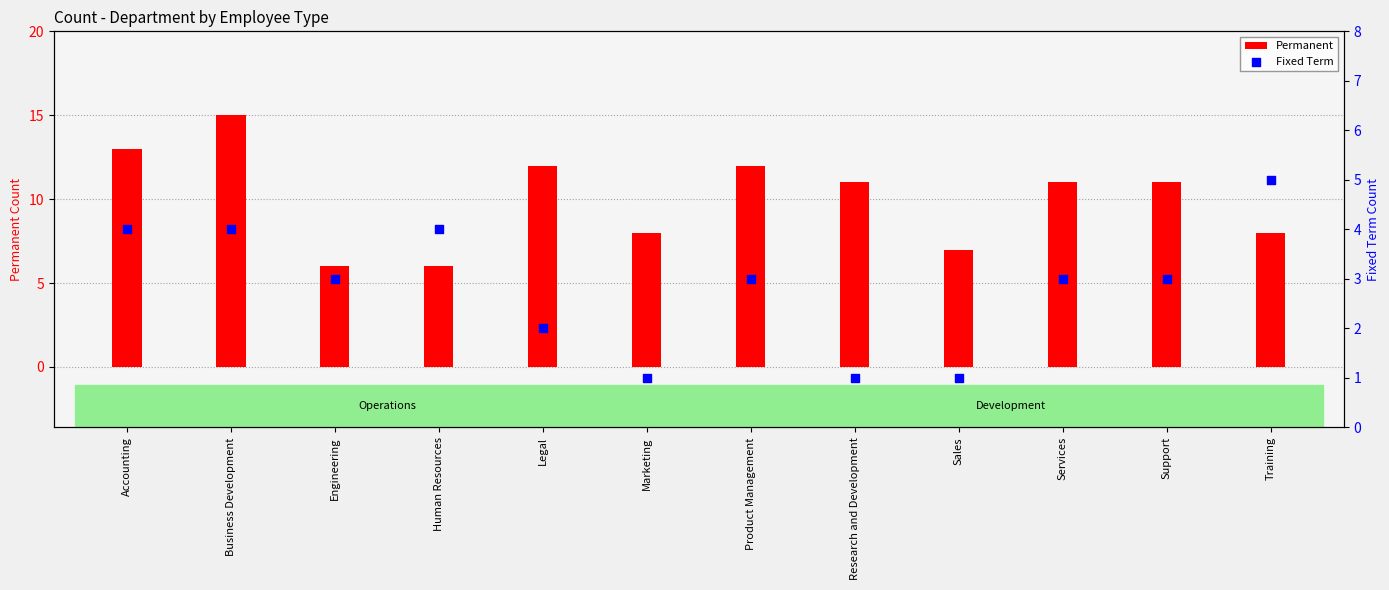

At which category is the sum across all series the highest?

Business Development